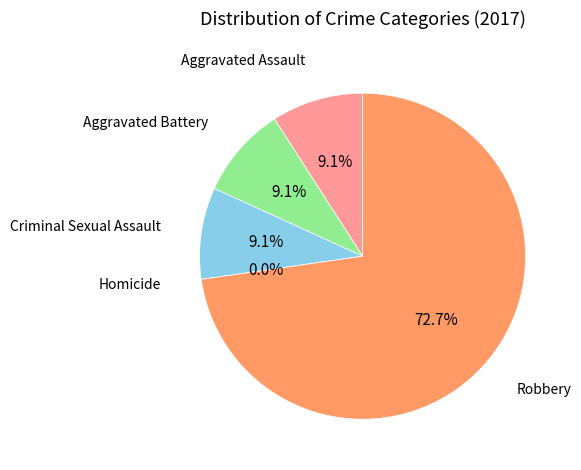

What is the majority slice?

Robbery